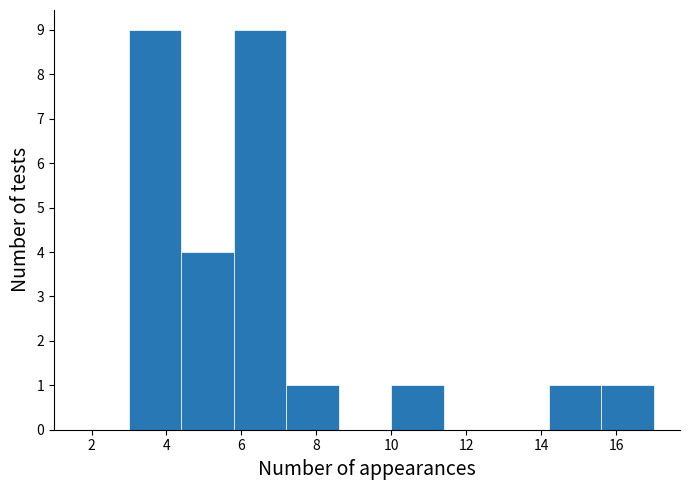

Reading left to right, list every bar in this chart as the range it spans on the x-axis followed by its height. The values are not printed on the chart, so give them approximately, as read against the axis.

3.0 to 4.4: 9
4.4 to 5.8: 4
5.8 to 7.2: 9
7.2 to 8.6: 1
8.6 to 10.0: 0
10.0 to 11.4: 1
11.4 to 12.8: 0
12.8 to 14.2: 0
14.2 to 15.6: 1
15.6 to 17.0: 1